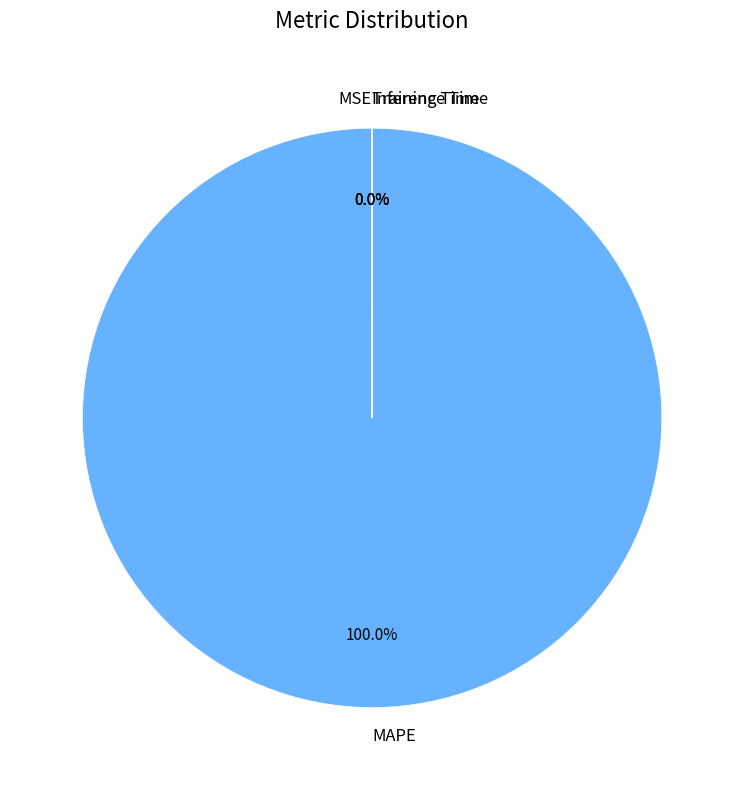

Does MAPE represent more than half of the total?

Yes